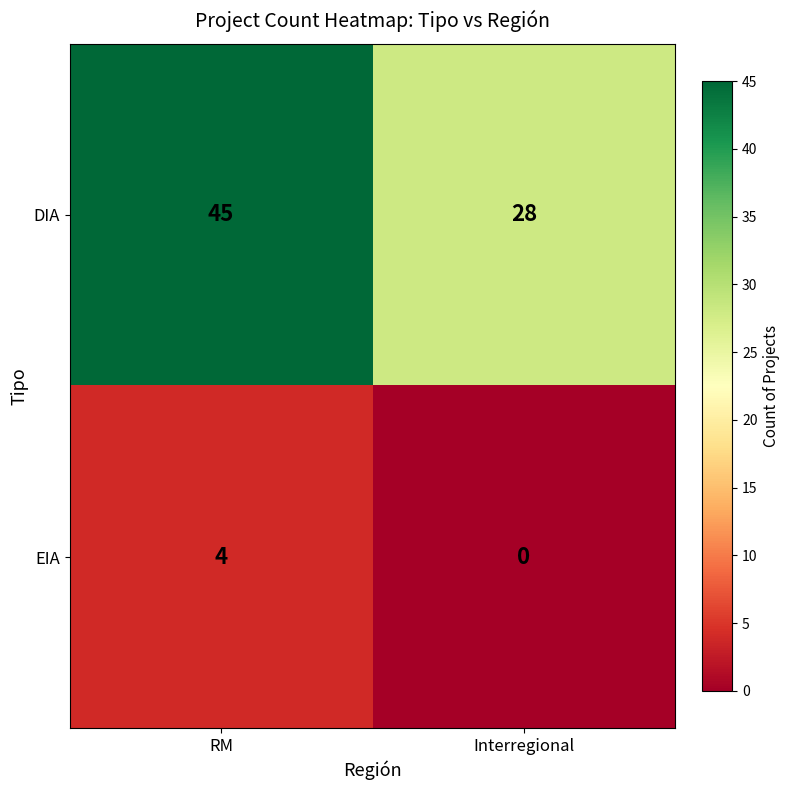

Reading right to left, list all the values displayed in this chart.

DIA: 28	45
EIA: 0	4